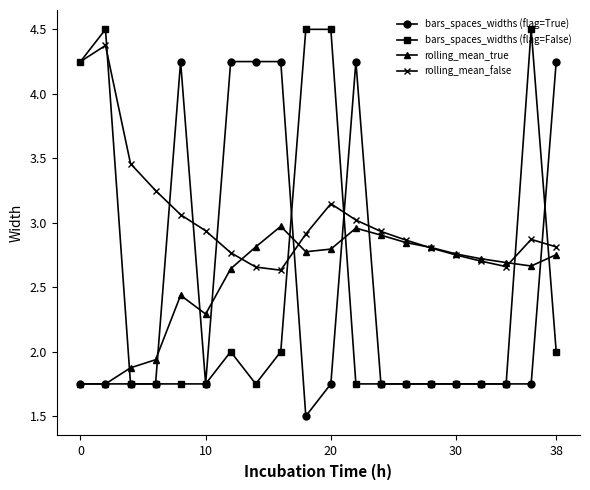

What is the lowest value of the bars_spaces_widths (flag=True) series?

1.5